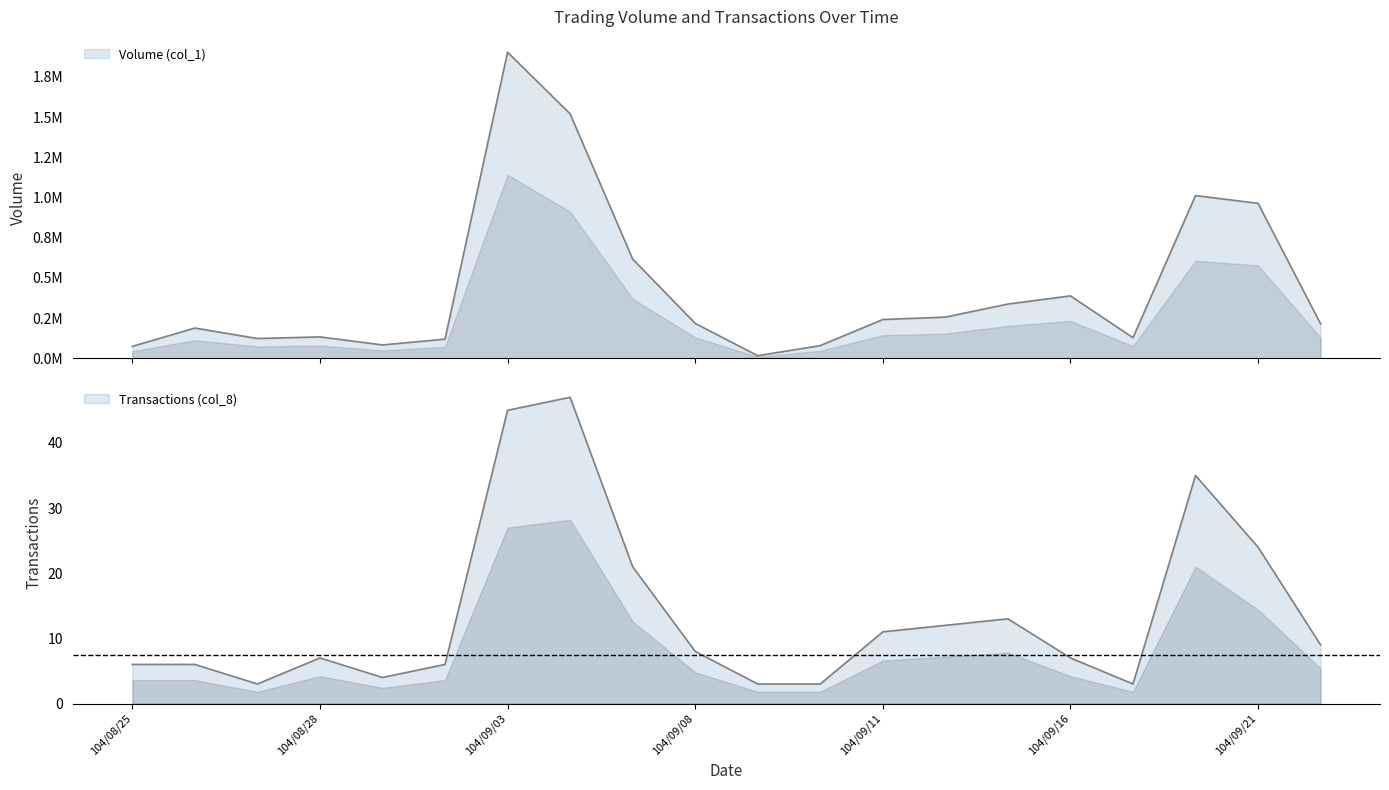

How many lines are shown in the chart?

2